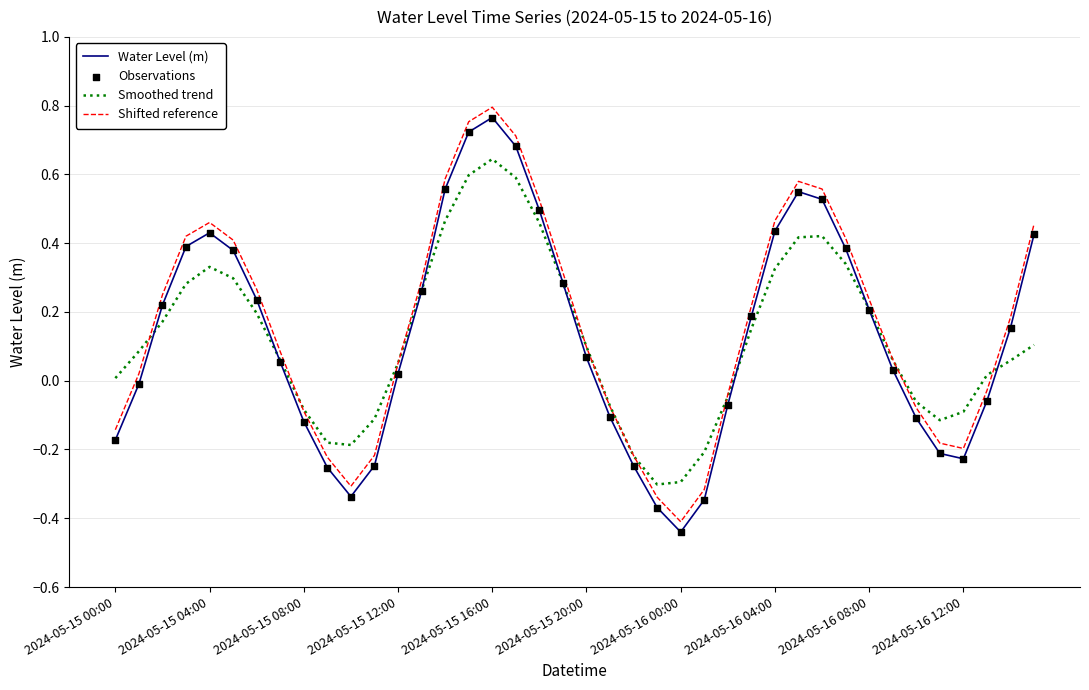

True or false: Shifted reference and Water Level (m) cross at least once.

False